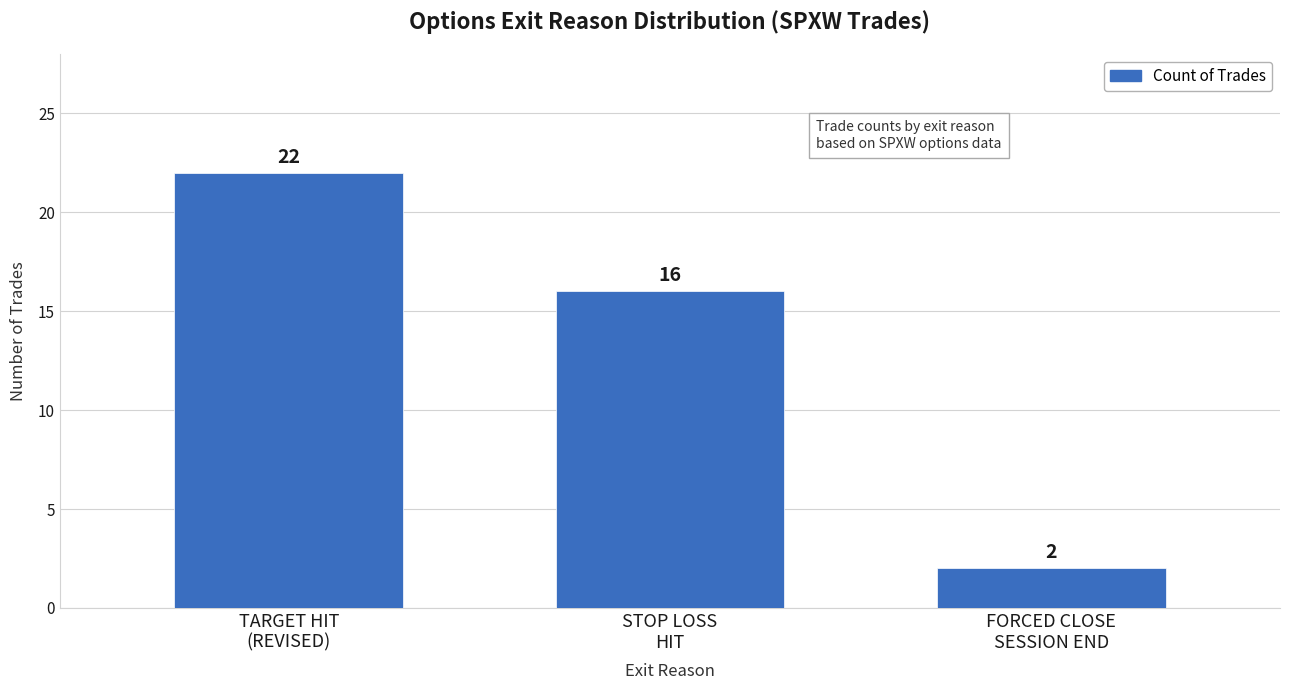

At which category does the chart reach its minimum across all series?

FORCED CLOSE
SESSION END